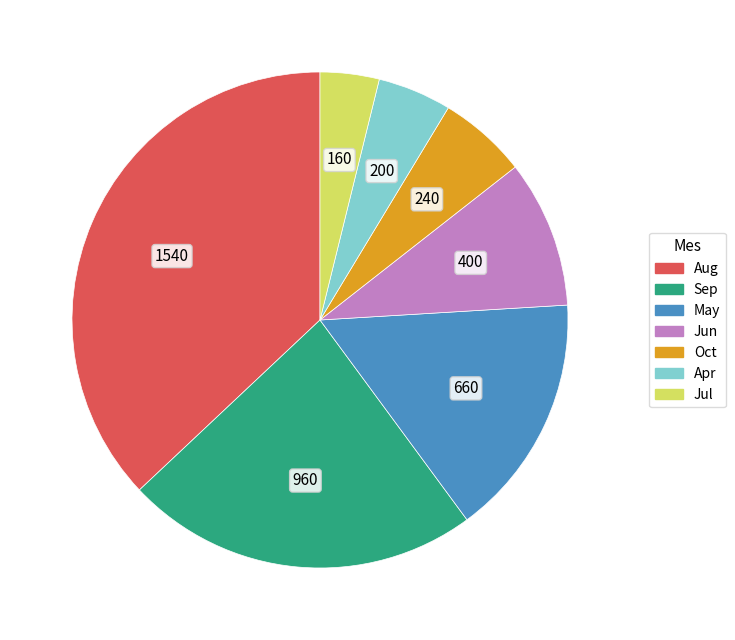

Does any single category account for the majority?

No